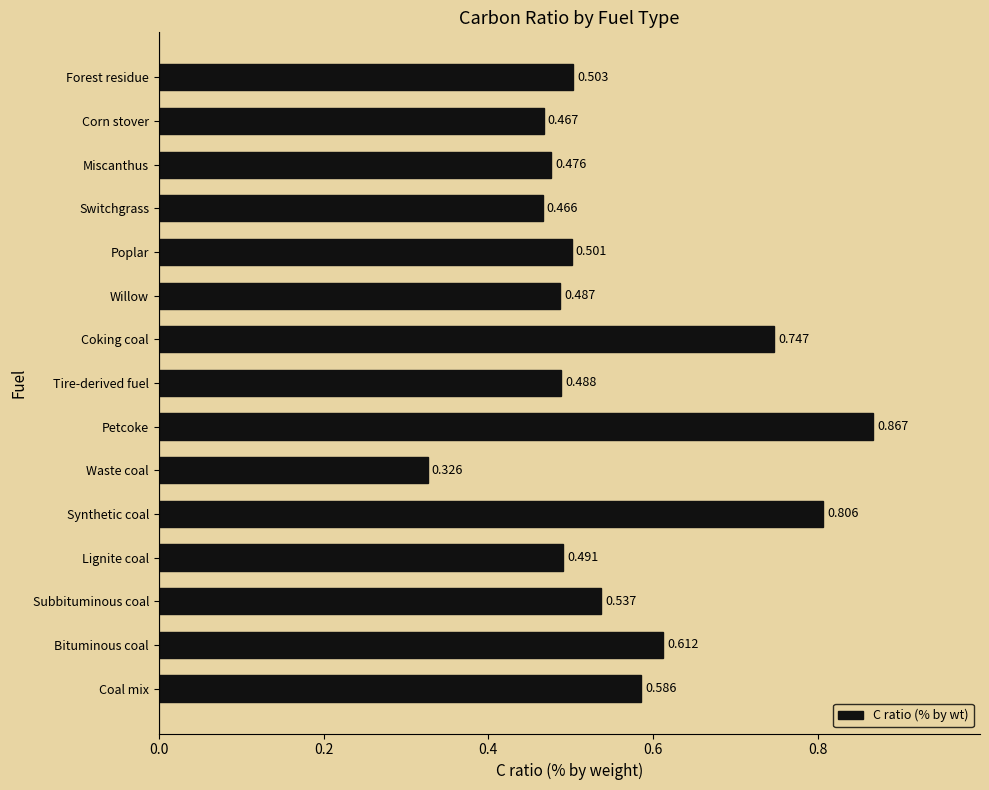

How many values are between 0 and 1?

15